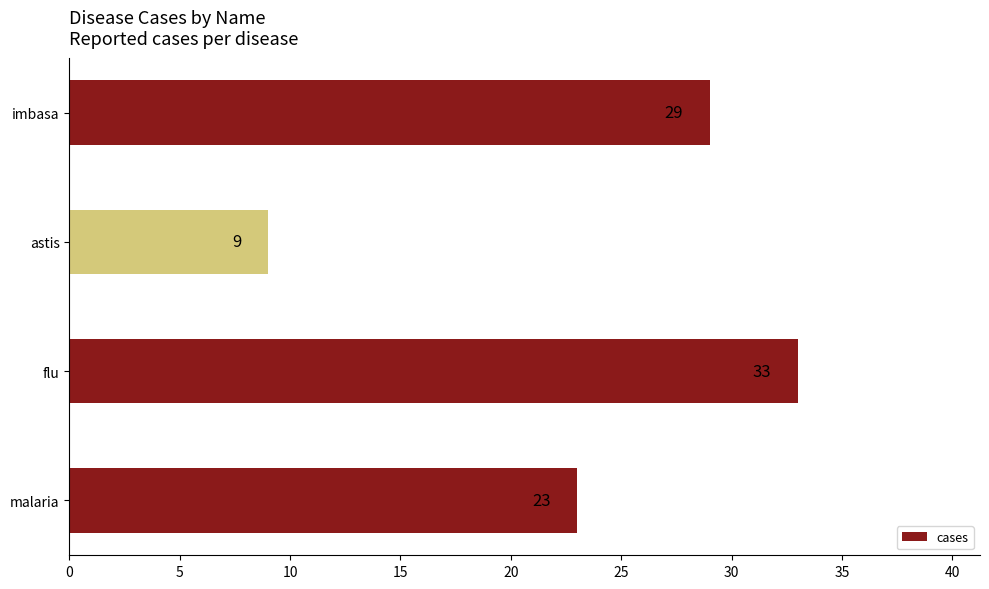

List the labels in order of value, smallest first.

astis, malaria, imbasa, flu